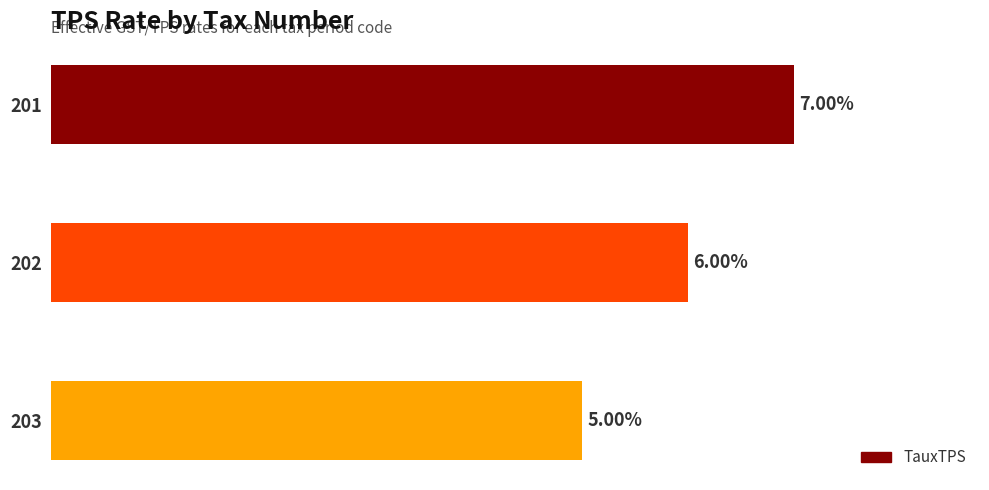

Rank the categories by value from highest to lowest.

201, 202, 203